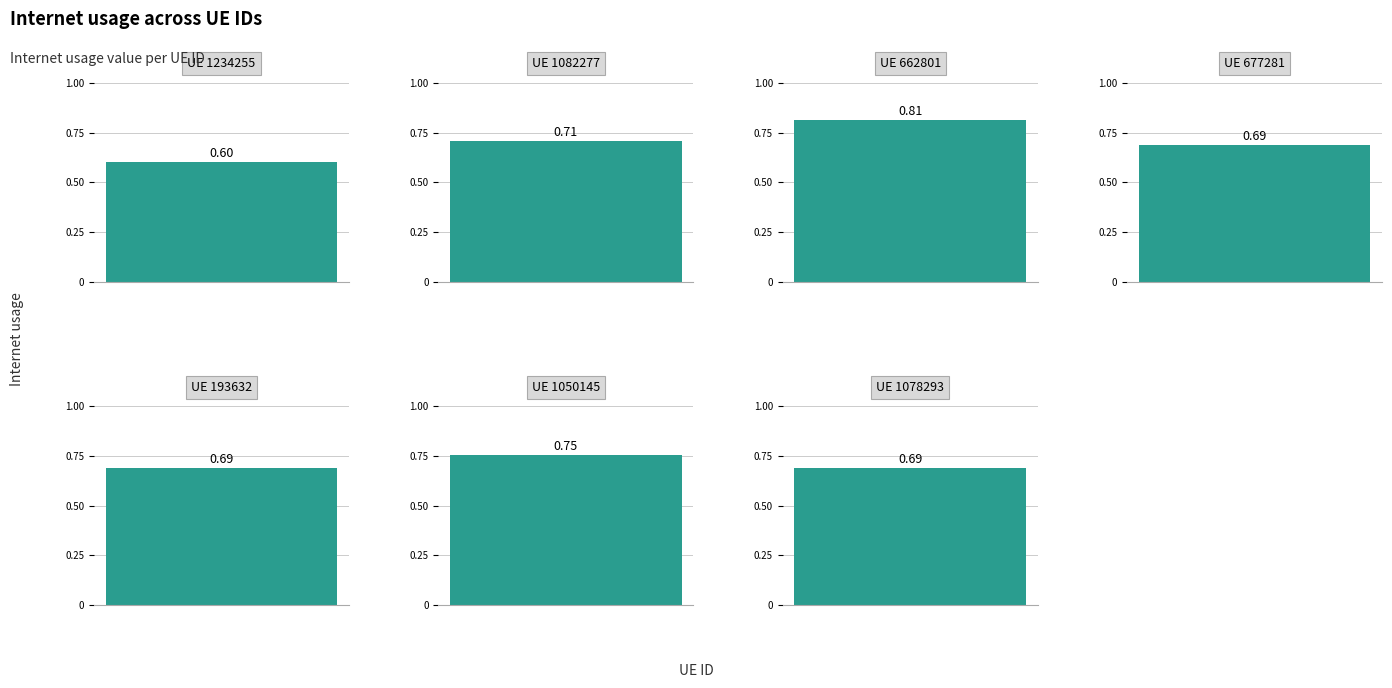

What is the greatest value displayed?

0.8